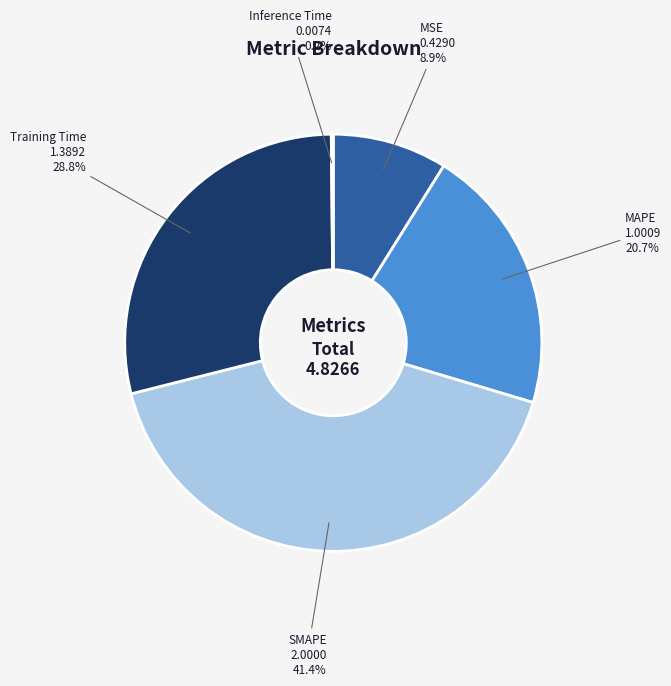

Is there a majority slice in this chart?

No